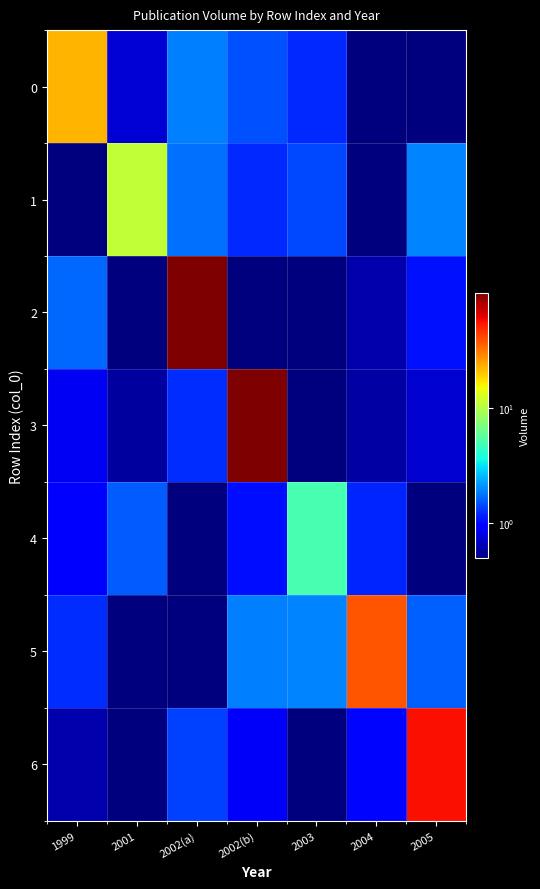

What is the smallest value displayed?

0.1